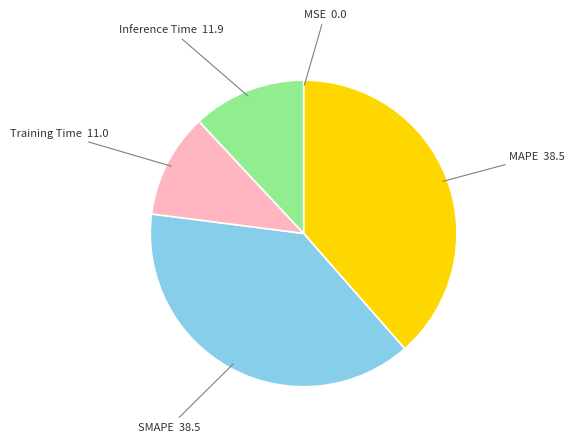

The MAPE slice represents 44% of the pie. True or false?

False